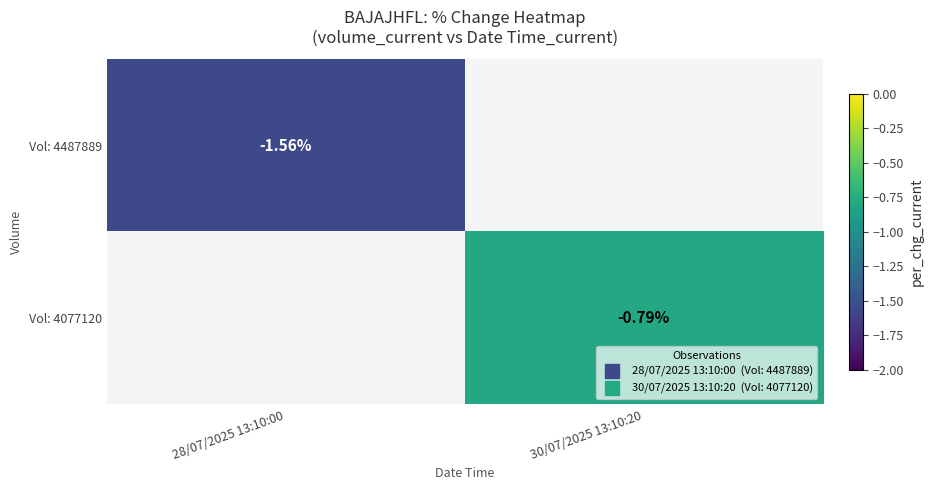

Between 28/07/2025 13:10:00 and 30/07/2025 13:10:20, which is larger?

30/07/2025 13:10:20